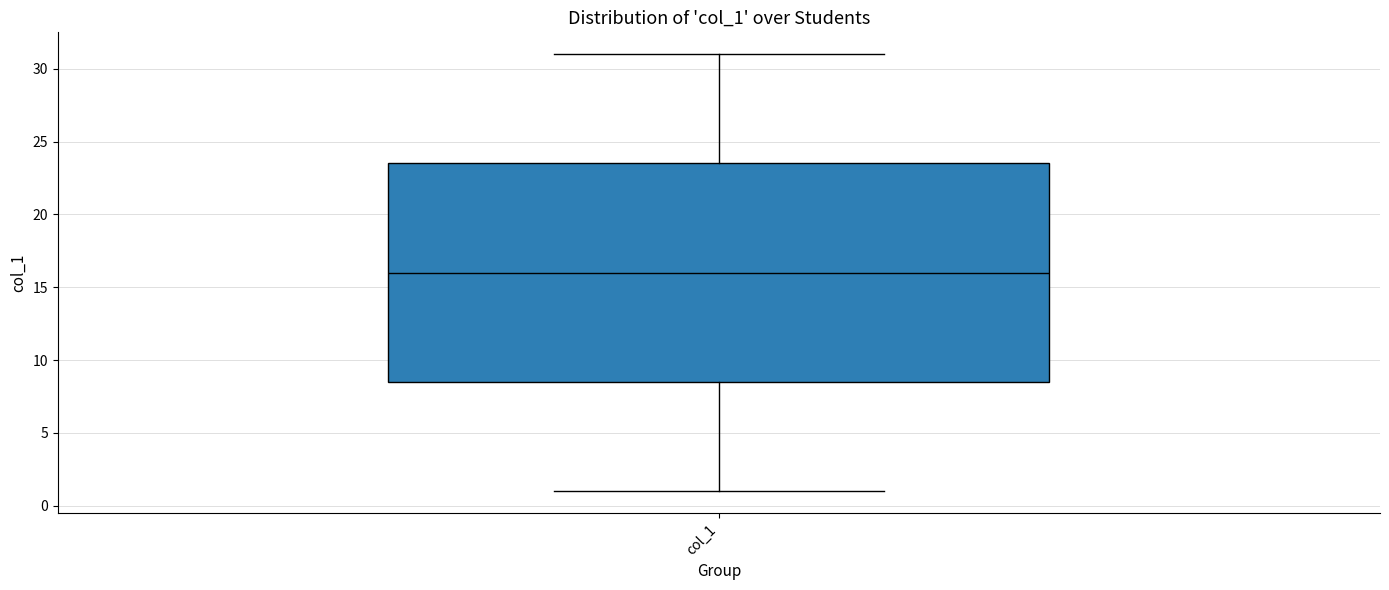

Where does the lower whisker of the box for col_1 end on the y-axis? The values are not printed on the chart, so give them approximately, as read against the axis.

1.0